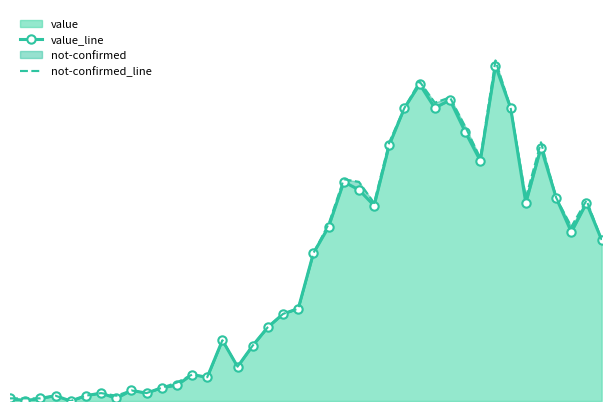

Between 28 and 13, which is larger?

28